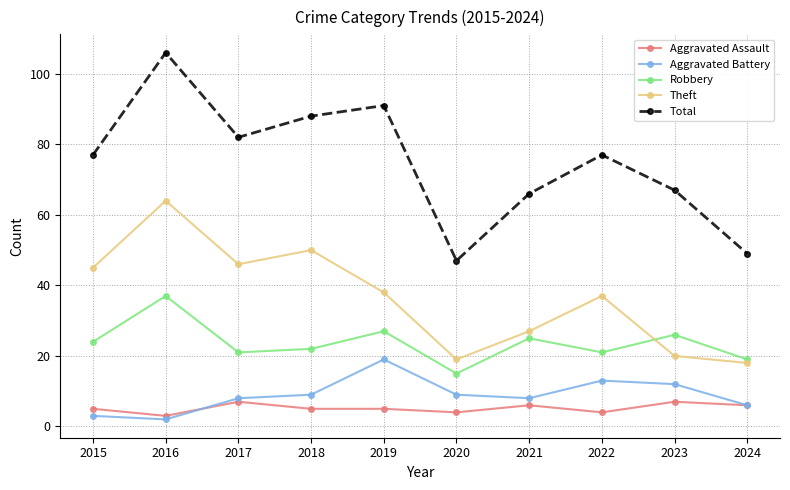

Which category has the lowest value in the Aggravated Assault series?

2016